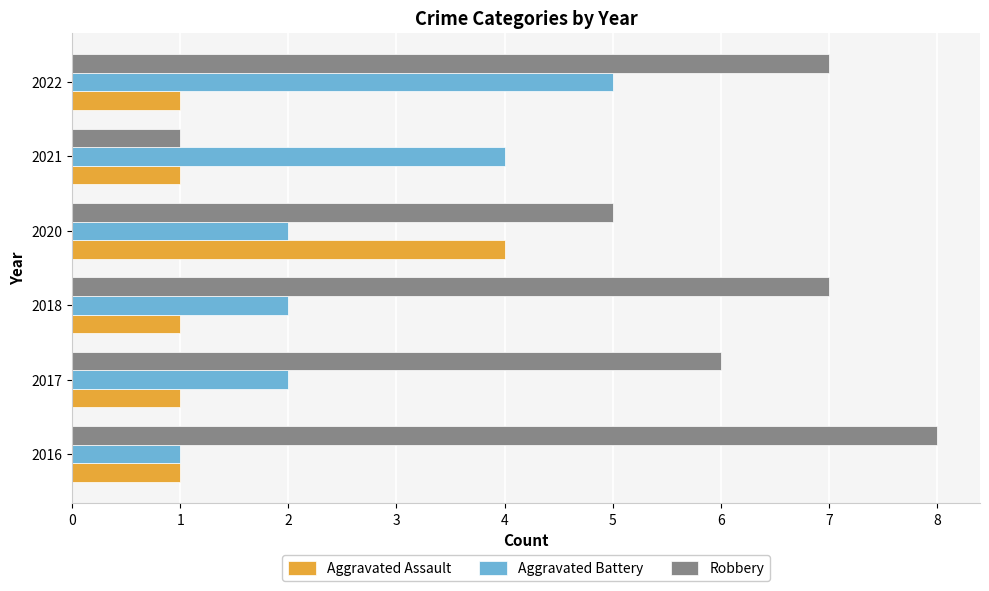

Which series has the largest total across all categories?

Robbery